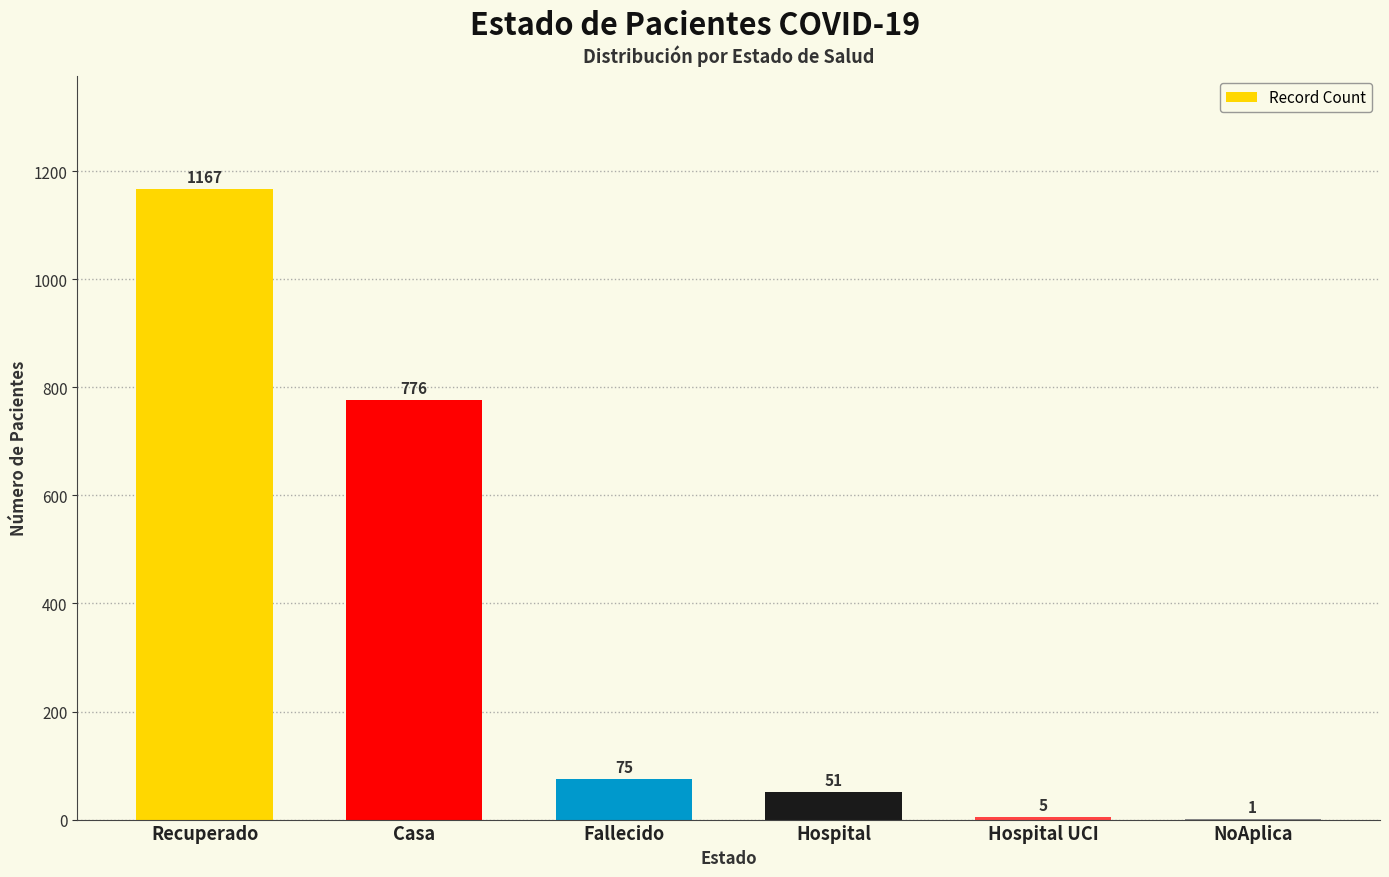

The value at Hospital UCI is 5. True or false?

True